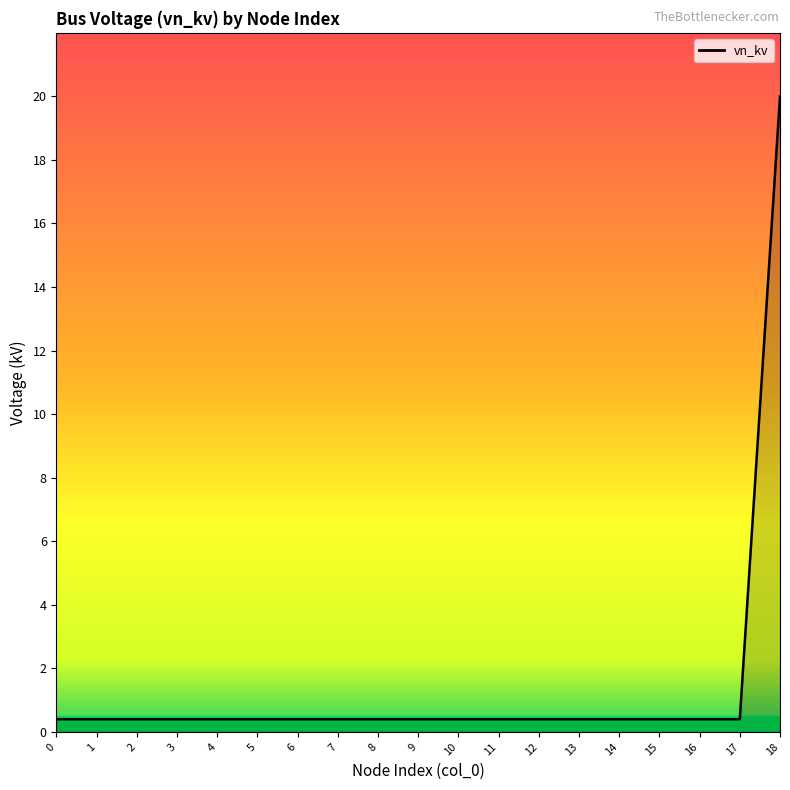

What is the minimum value shown in the chart?

0.4